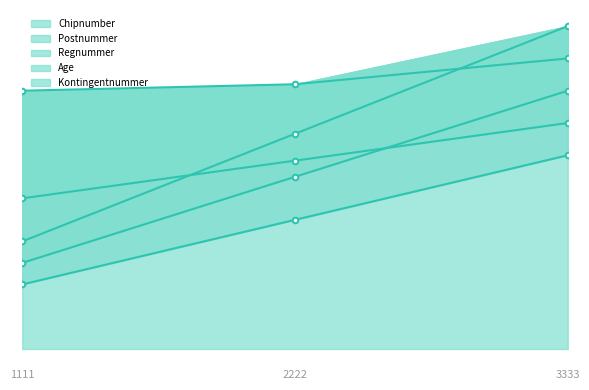

What value does the Age series have at 3333?

700.0